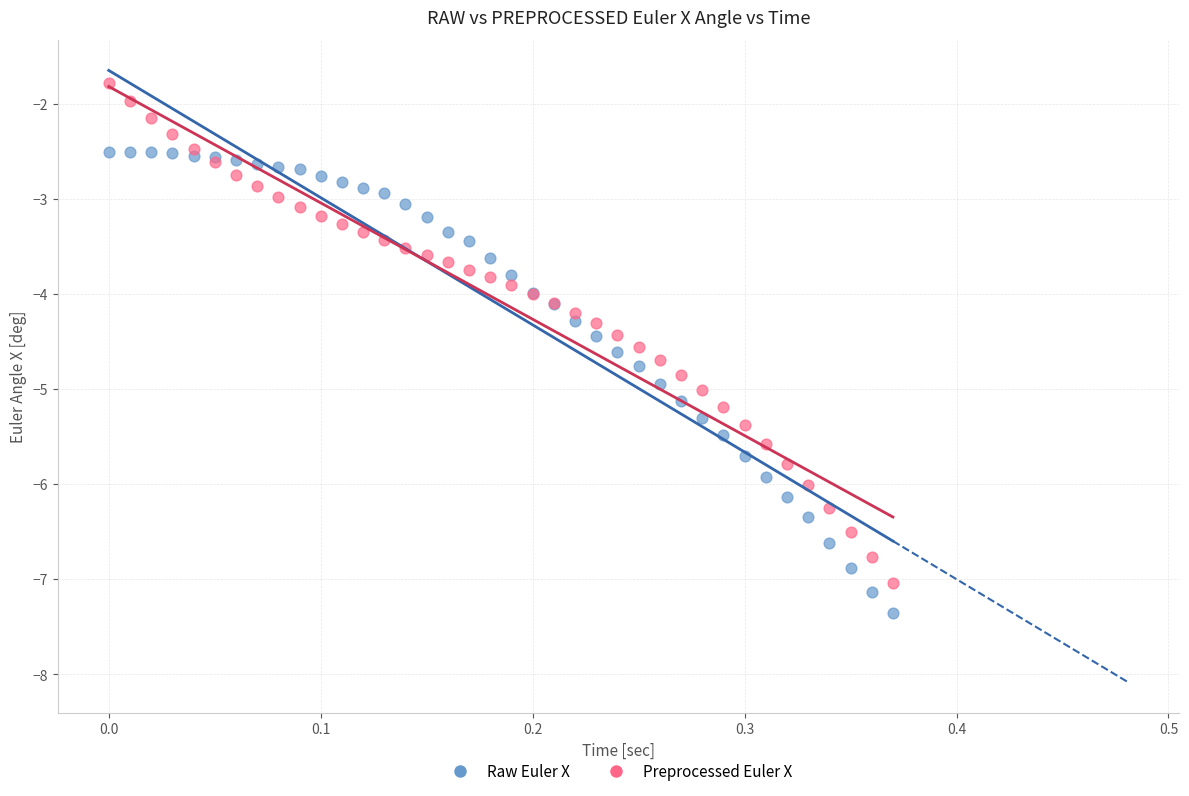

What is the X range (max minus min) for the scatter plot?

0.4